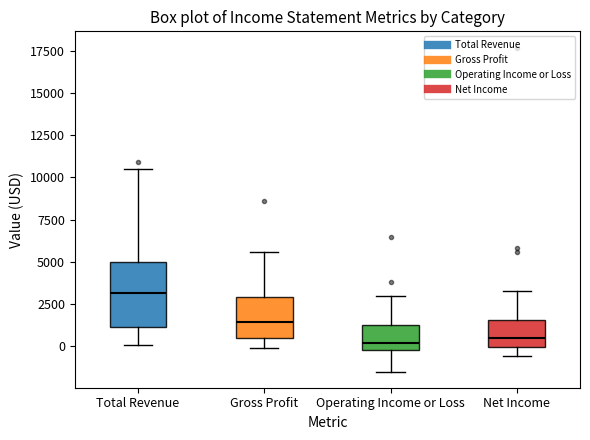

Where does the upper whisker of the box for Gross Profit end on the y-axis? The values are not printed on the chart, so give them approximately, as read against the axis.

5500